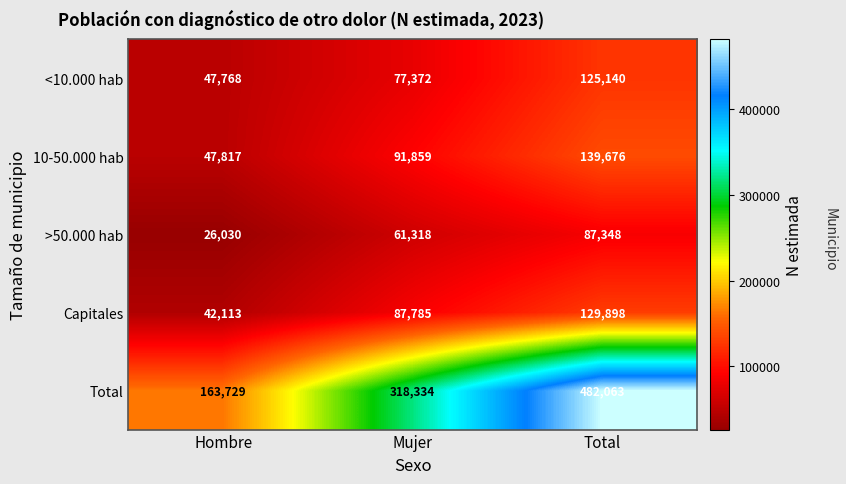

What is the smallest value displayed?

26030